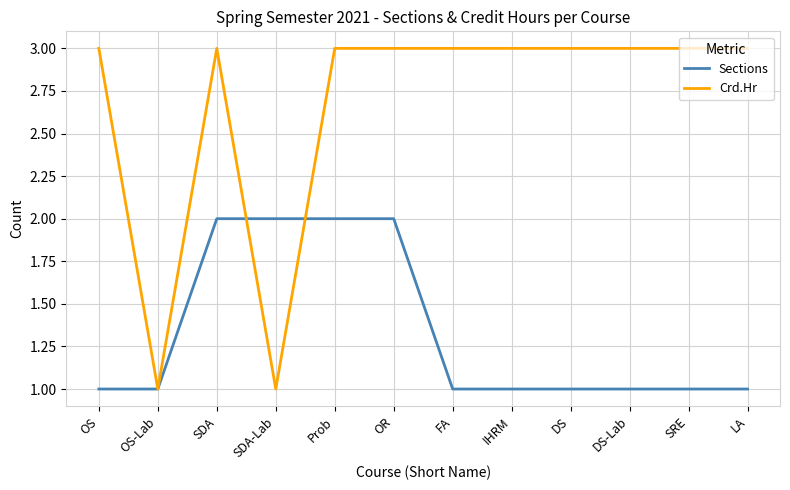

Reading left to right, what are all the values shown in this chart?

Sections: 1	1	2	2	2	2	1	1	1	1	1	1
Crd.Hr: 3	1	3	1	3	3	3	3	3	3	3	3